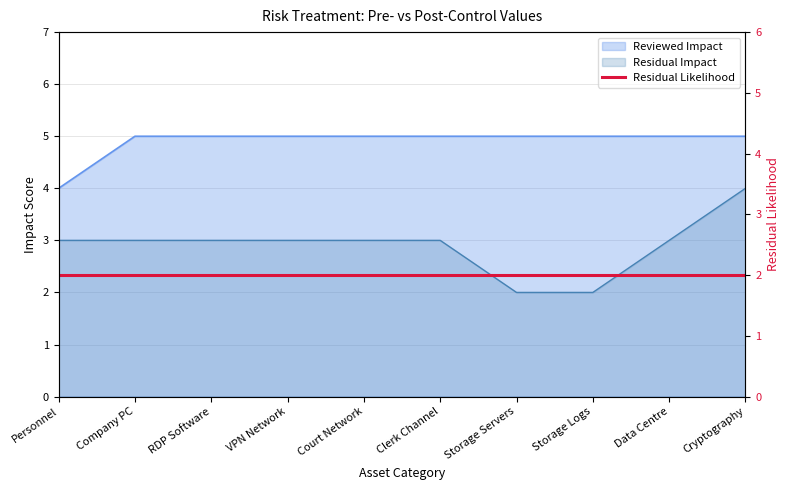

At how many categories does at least one series exceed 4?

9